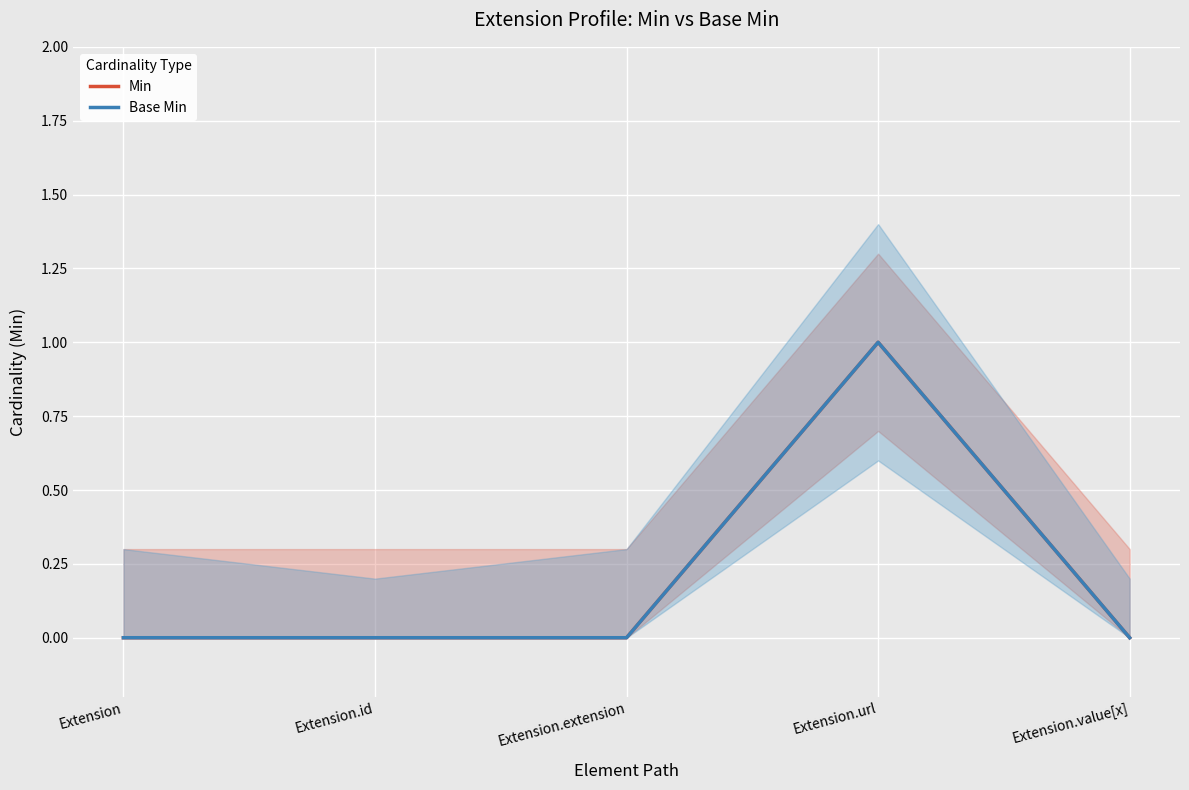

Which series has the largest total across all categories?

Min